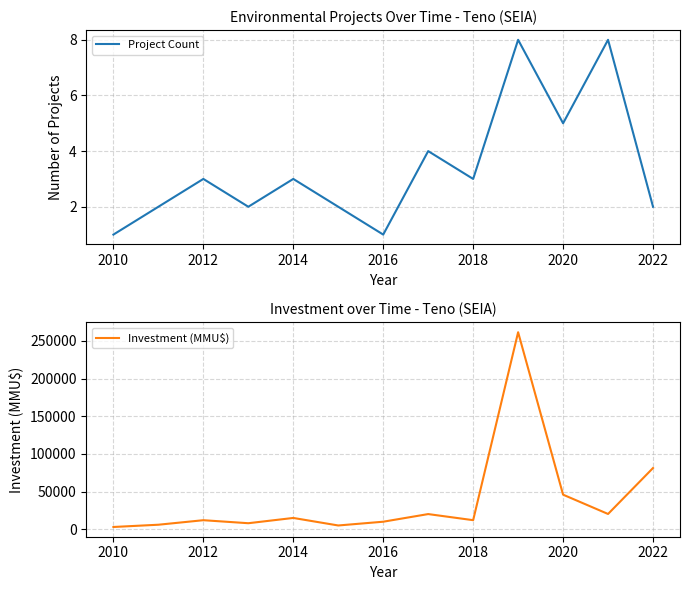

How many data points in Project Count are above 3?

4